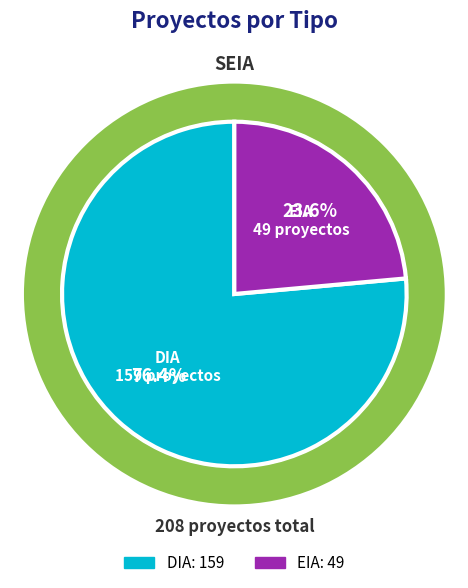

What is the change in value from DIA to EIA?

-110